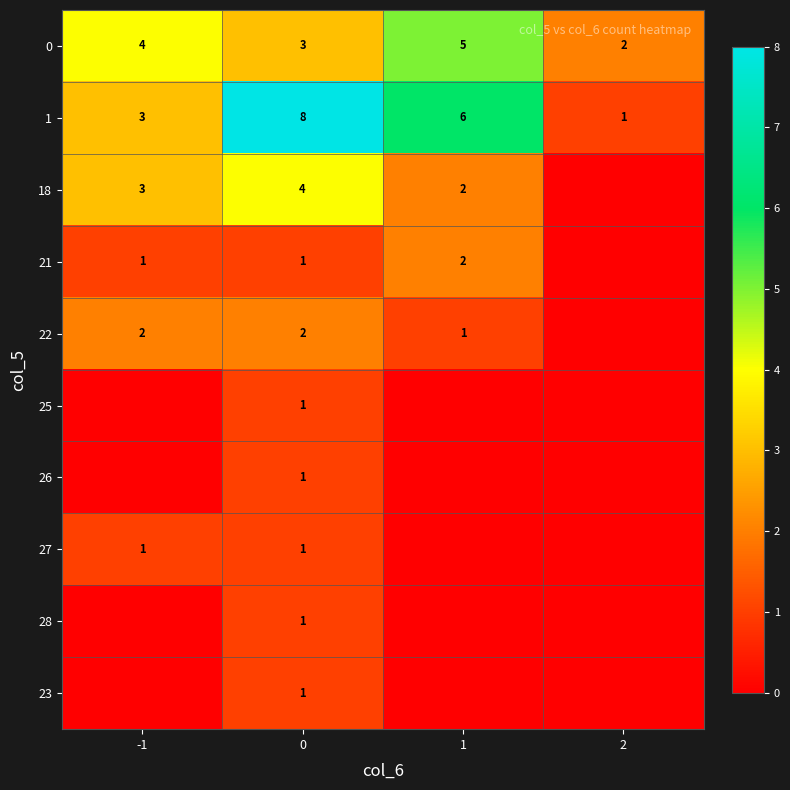

How many distinct data groups are displayed?

10